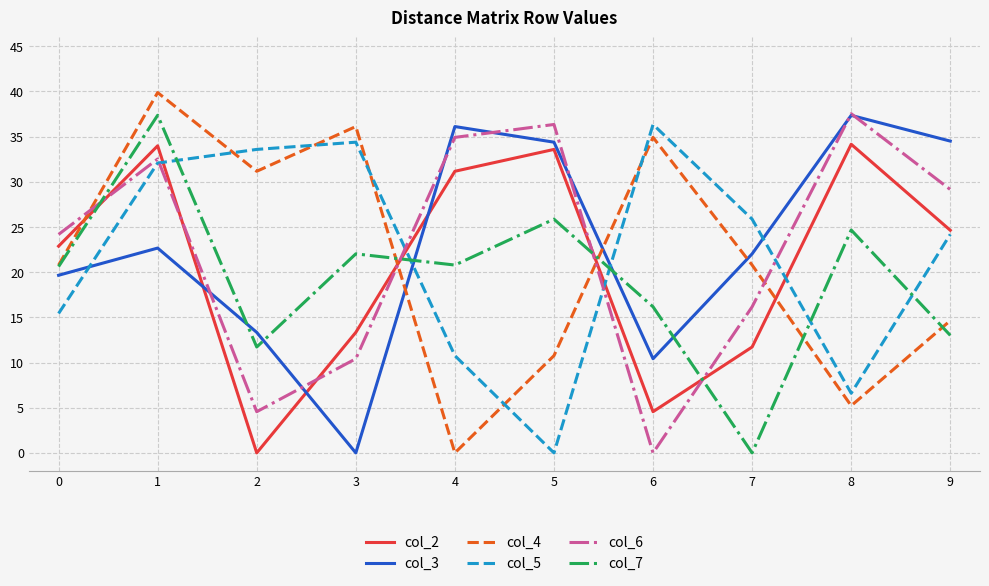

Which series ends up on top after the final intersection of col_2 and col_6?

col_6